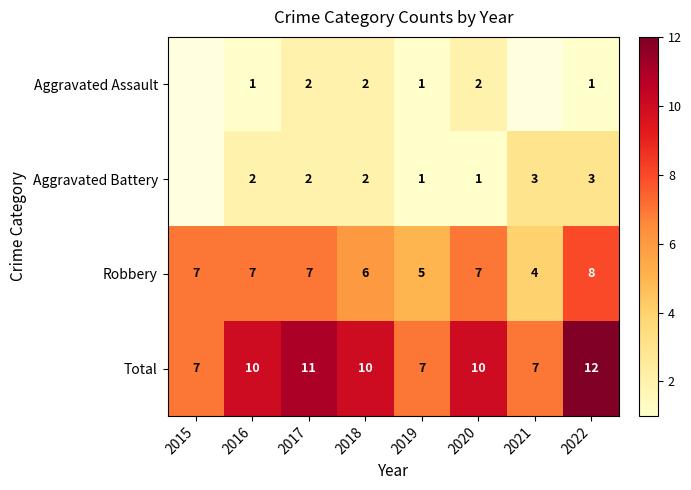

At which category does the chart reach its peak across all series?

2022